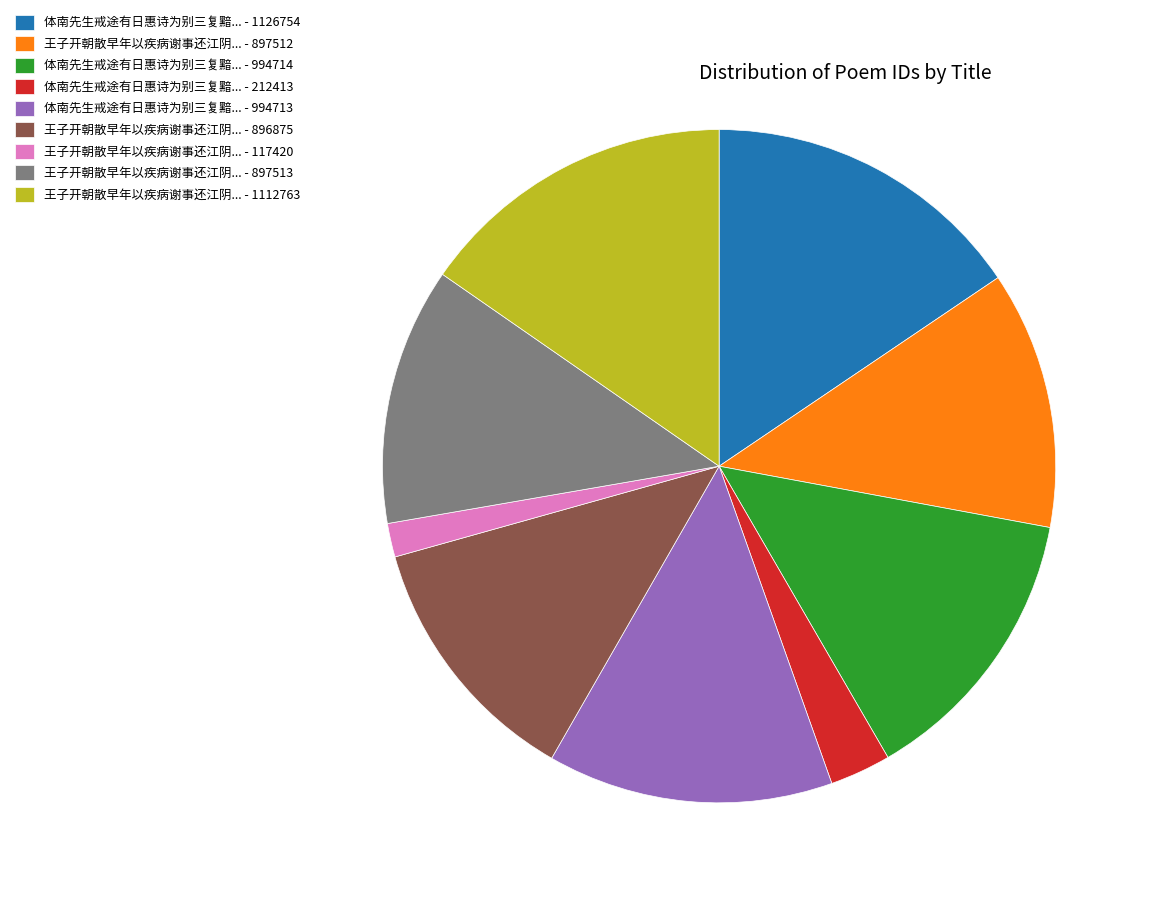

Is there a majority slice in this chart?

No